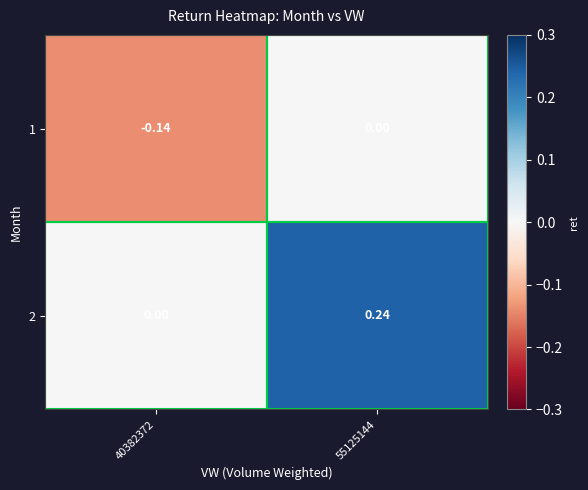

Which series has the largest total across all categories?

2